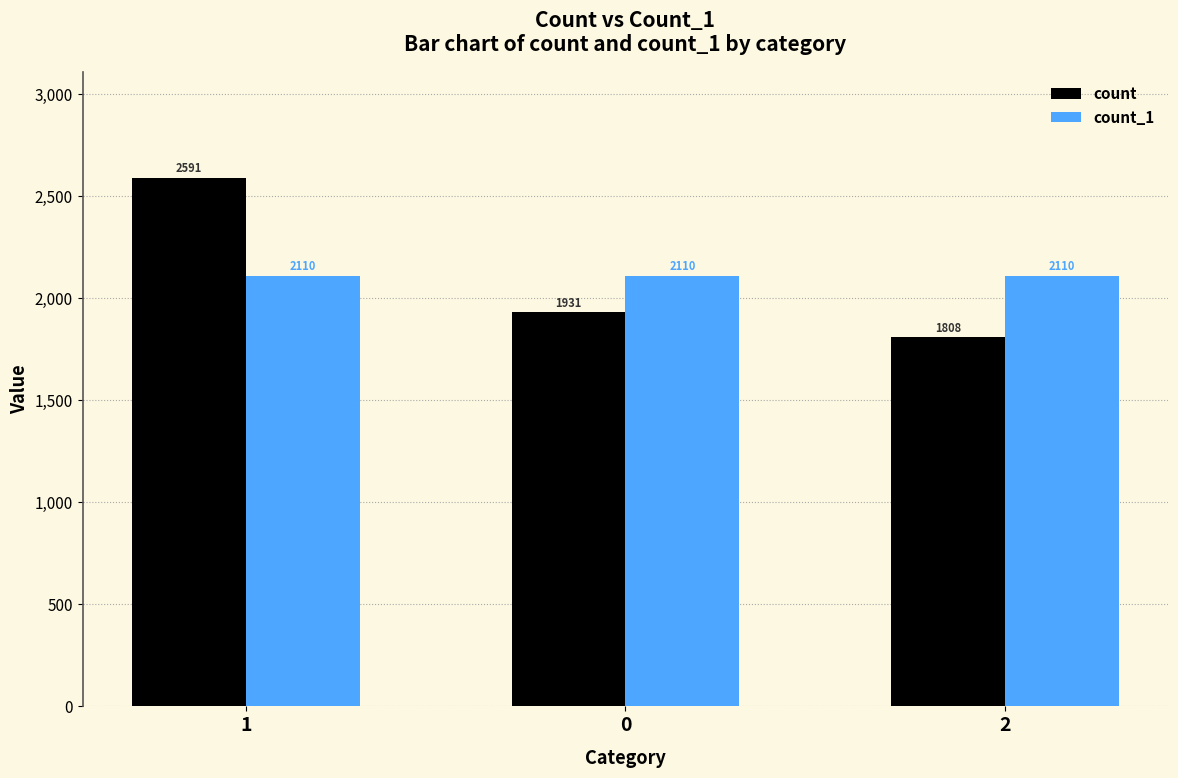

Reading left to right, list all the values displayed in this chart.

count: 1=2591	0=1931	2=1808
count_1: 1=2110	0=2110	2=2110